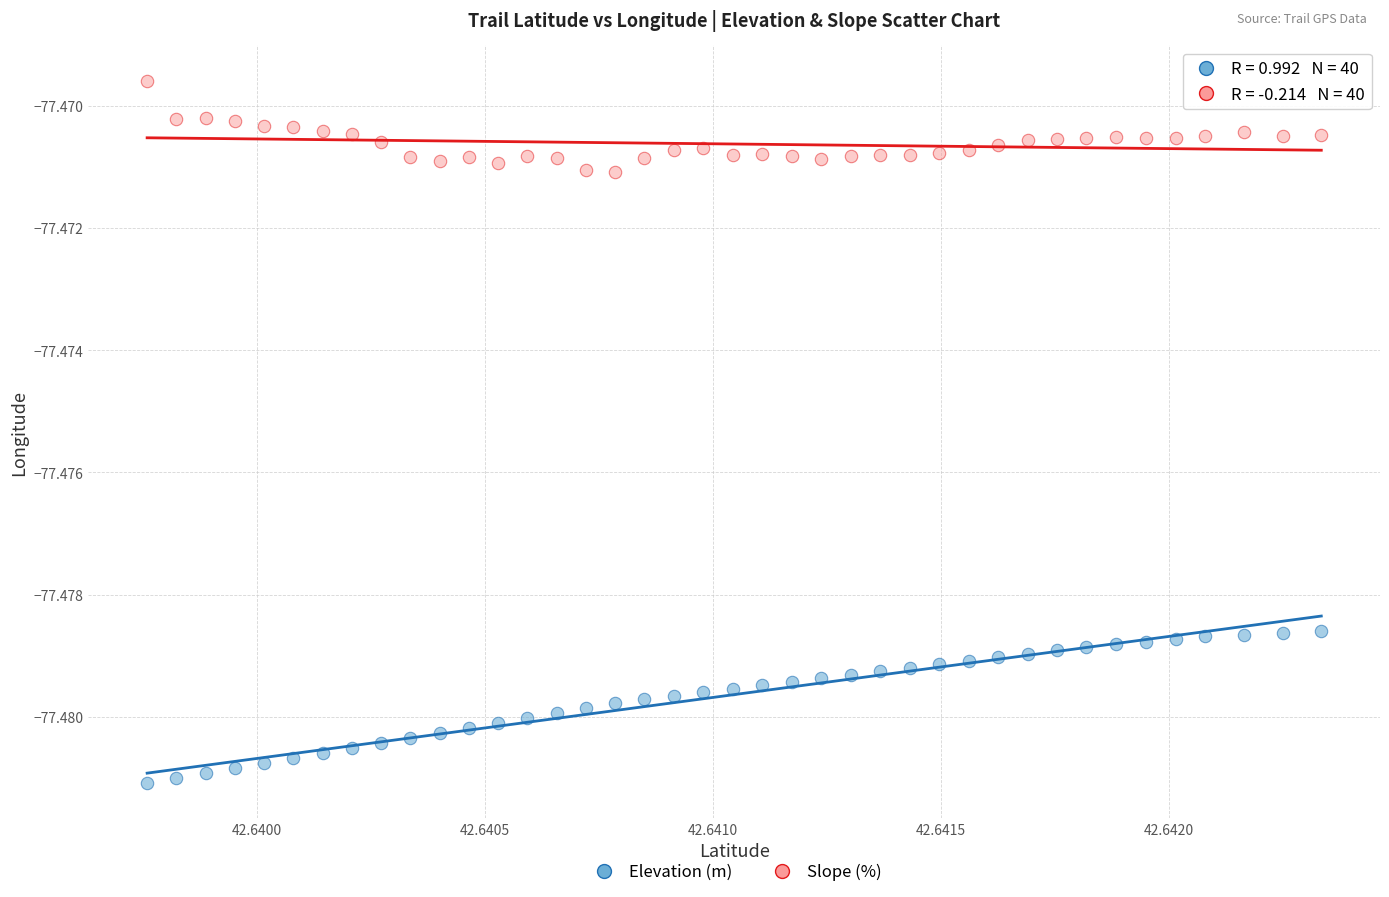

Which series contains the highest Y value?

Slope (%)